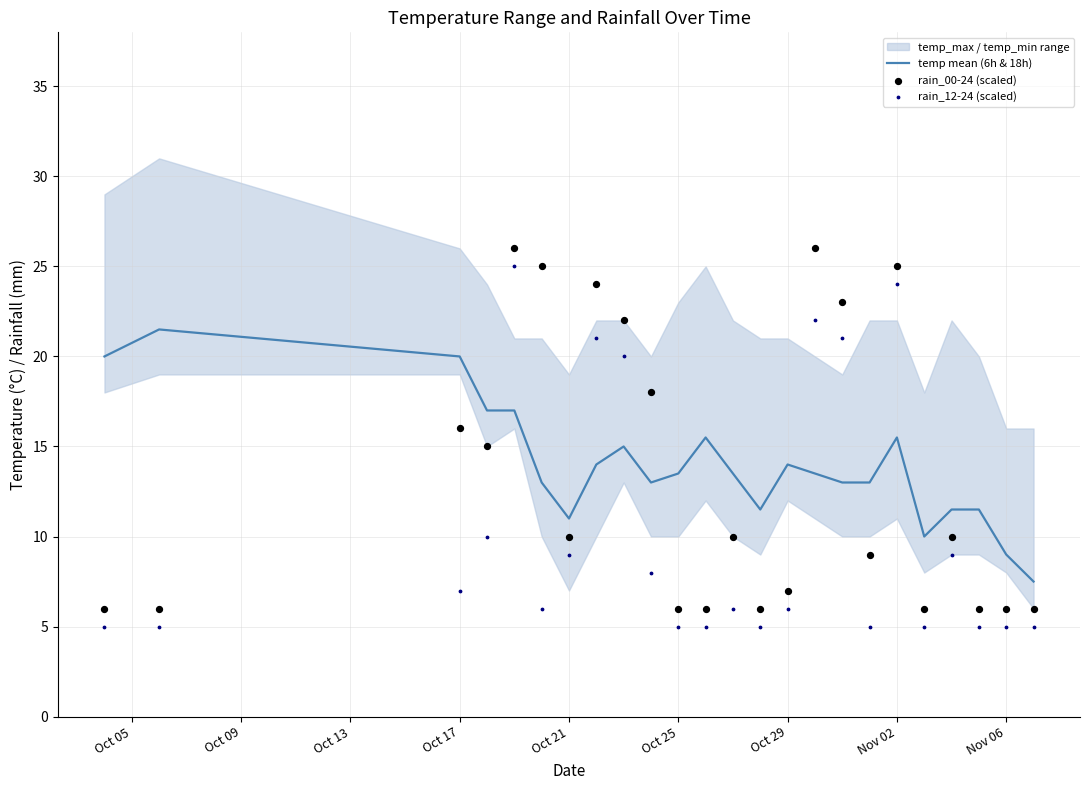

At how many categories does at least one series exceed 15?

13